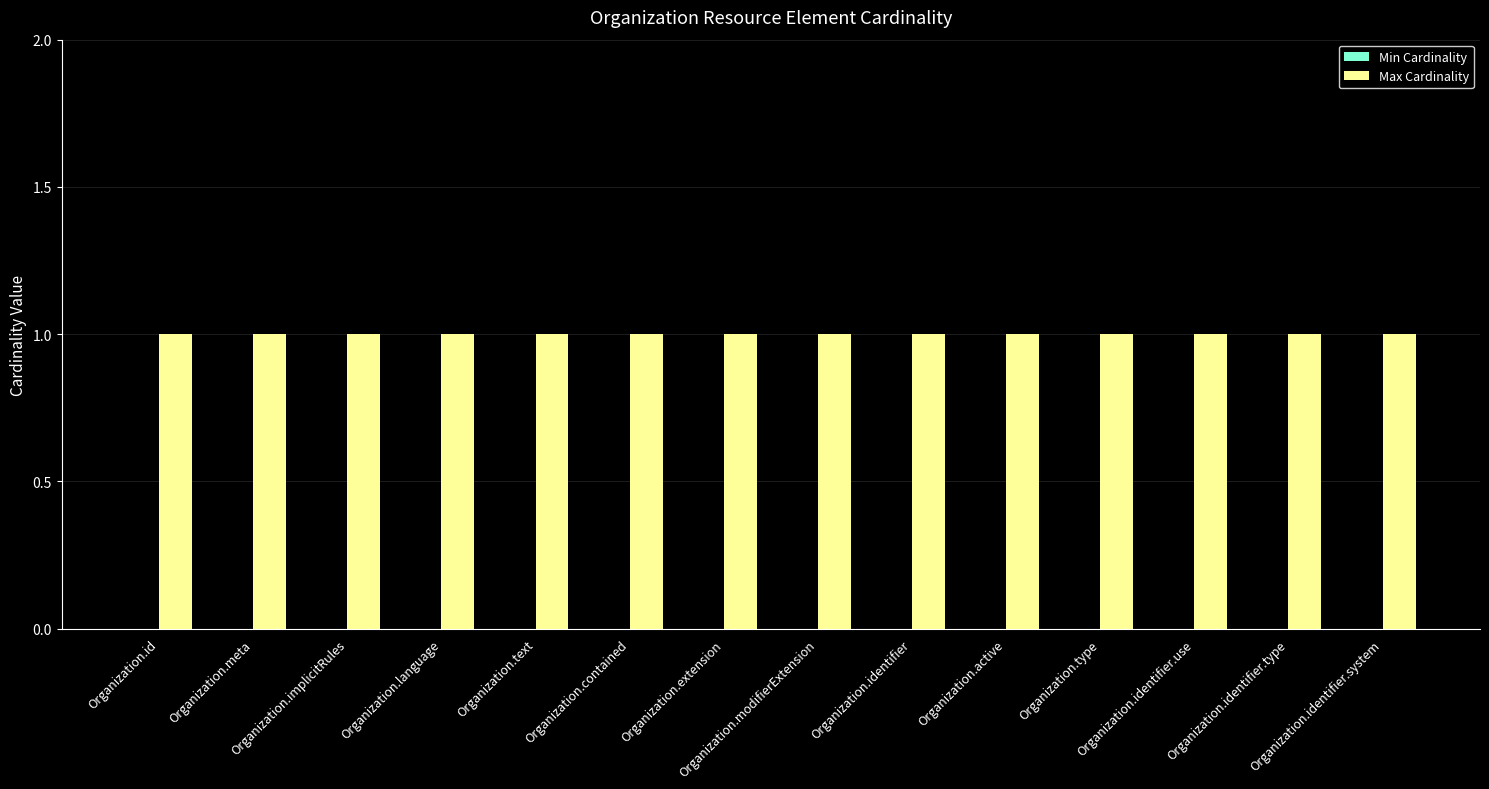

Which label corresponds to the smallest value in the chart?

Organization.id